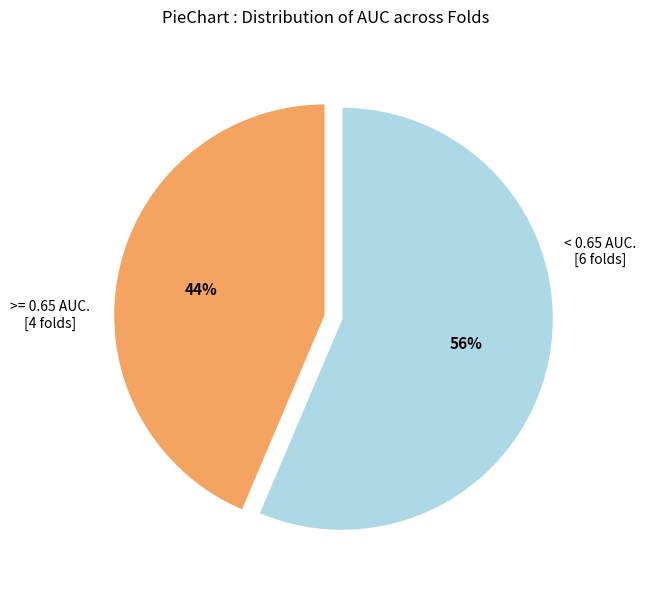

Does any single category account for the majority?

Yes